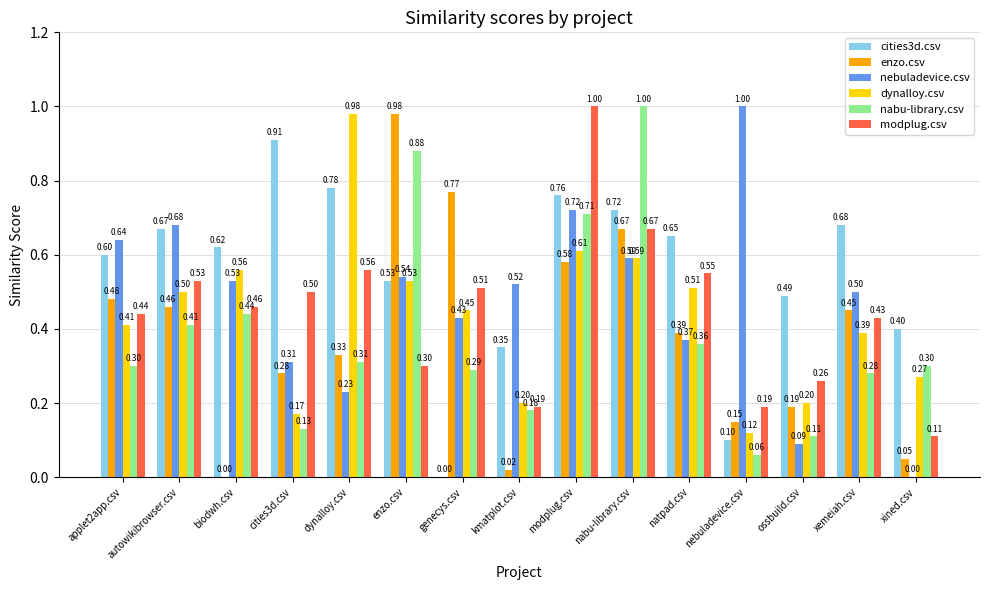

Which series changed the most between nabu-library.csv and xemeiah.csv?

nabu-library.csv